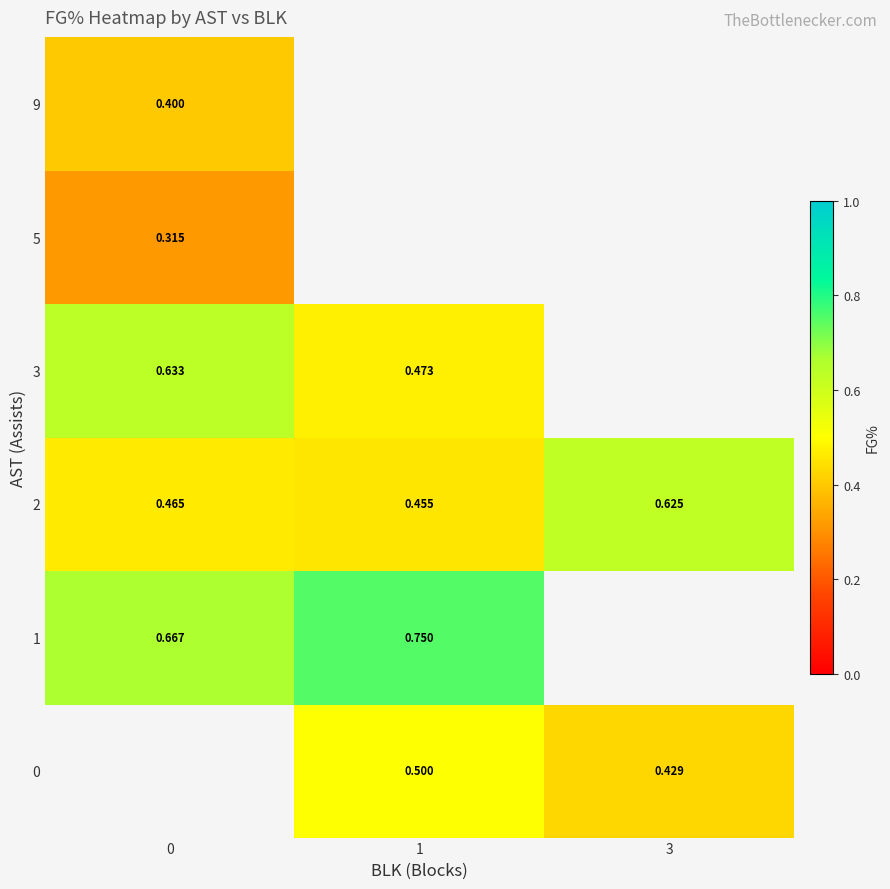

Is the value of 0 at 0 greater than the value of 2 at 3?

No